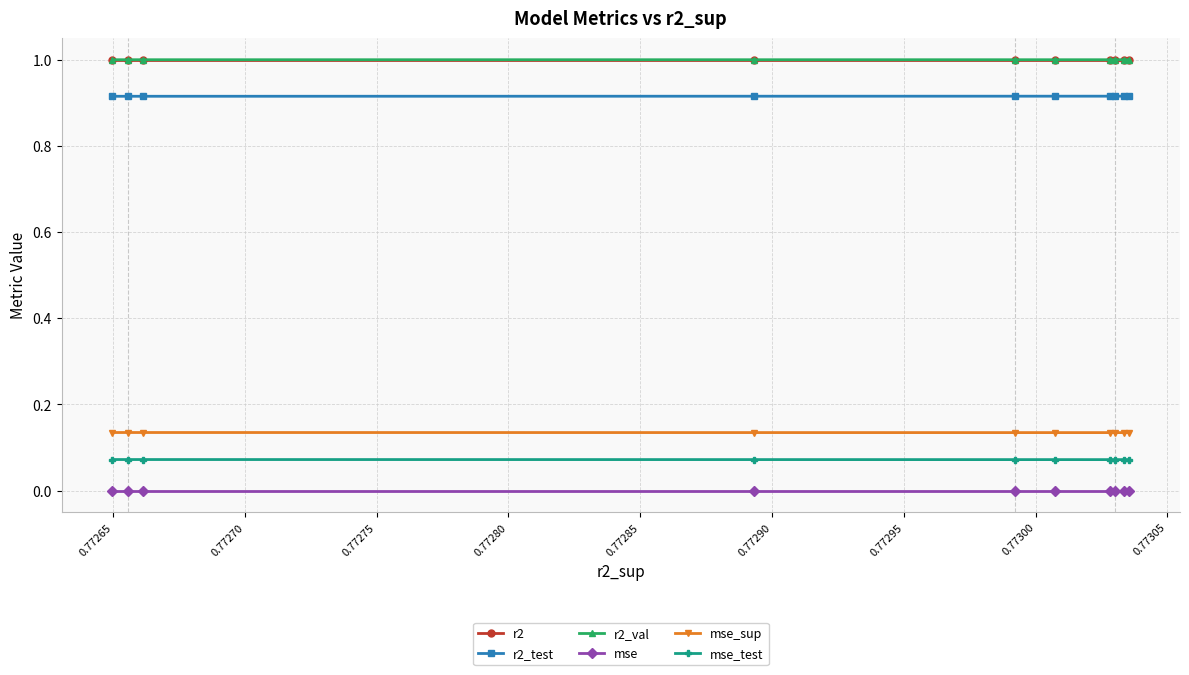

What is the maximum value shown in the chart?

1.0